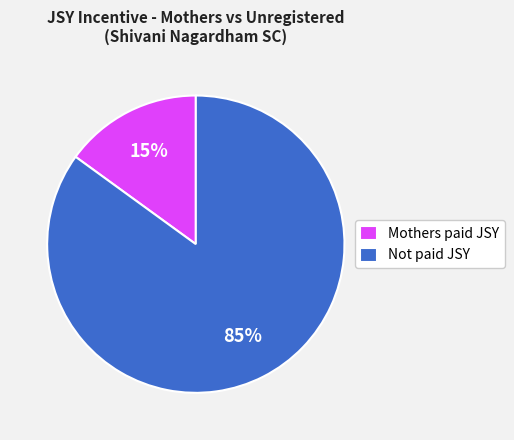

Between Mothers paid JSY and Not paid JSY, which is larger?

Not paid JSY